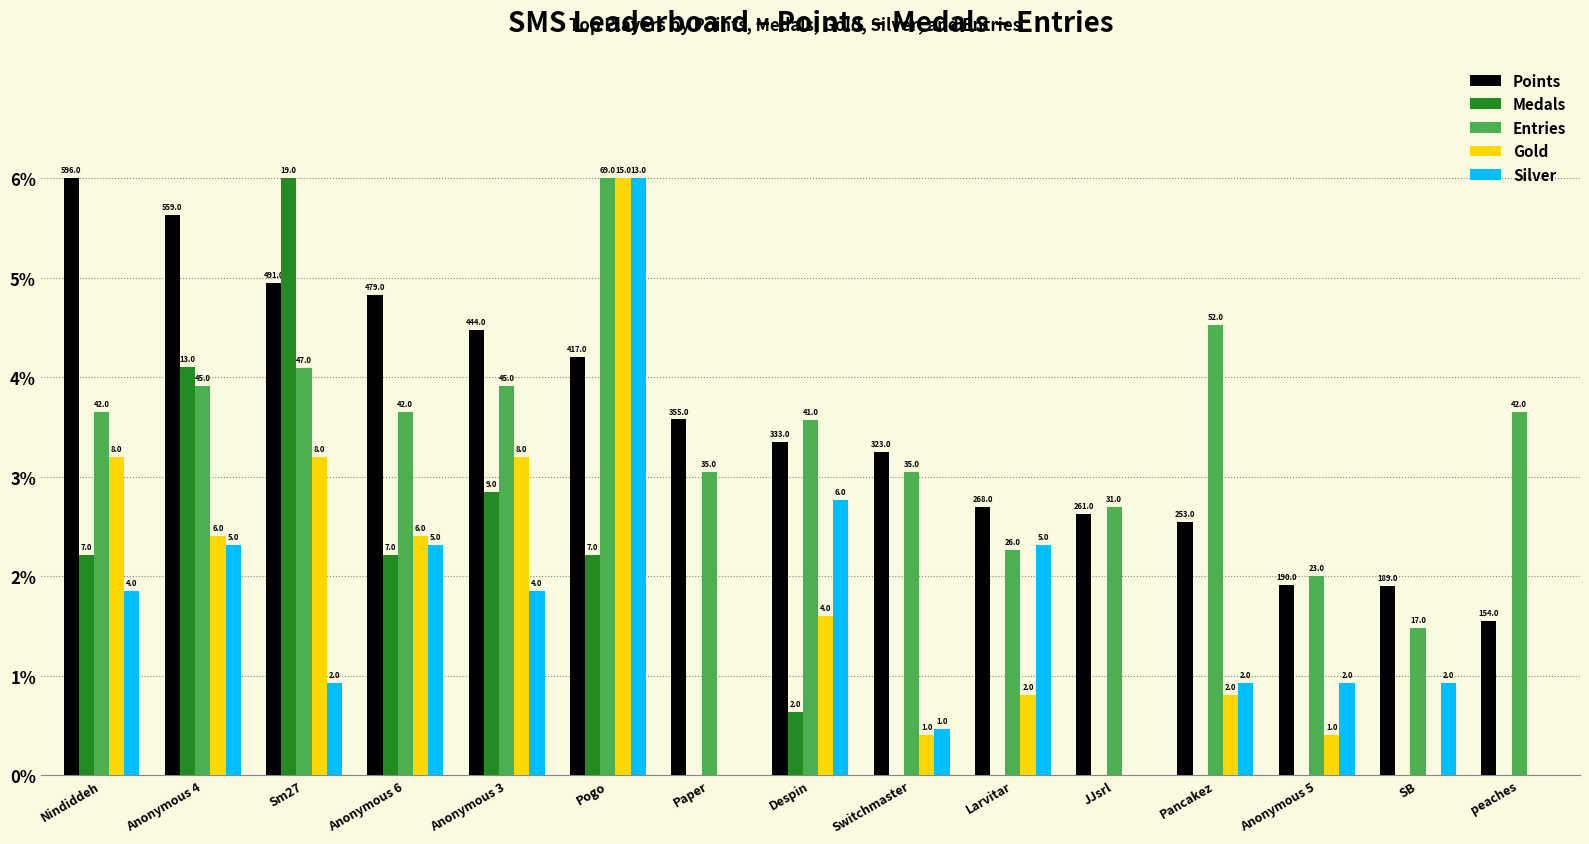

What is the sum of the Points values at Paper and peaches?

5.1